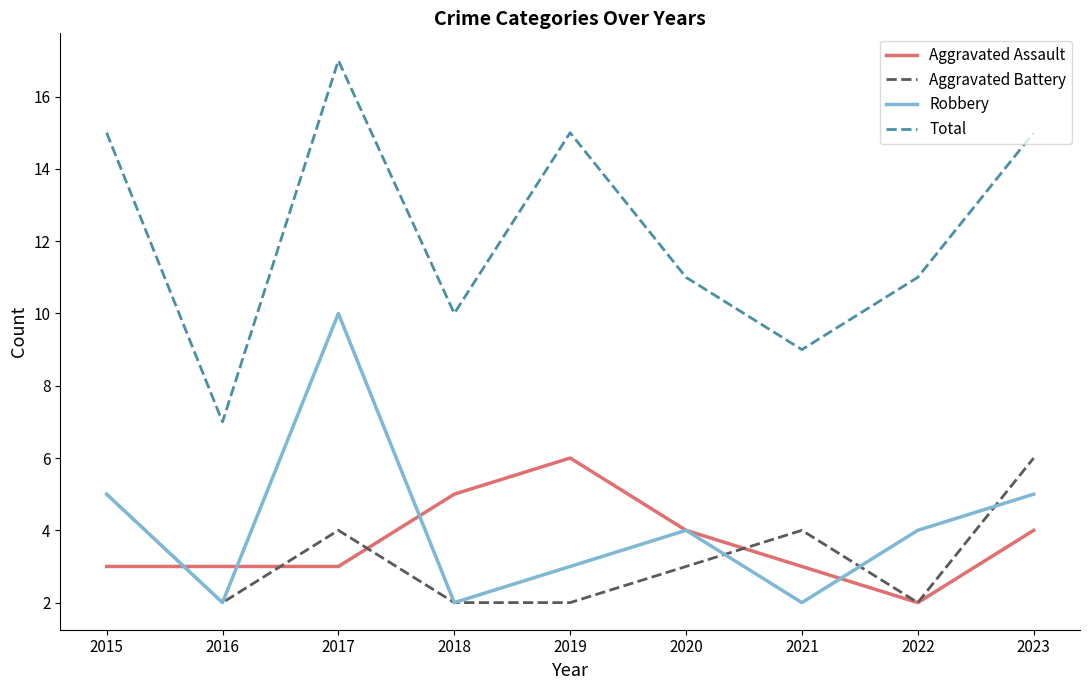

Reading right to left, what are all the values shown in this chart?

Aggravated Assault: 2023=4	2022=2	2021=3	2020=4	2019=6	2018=5	2017=3	2016=3	2015=3
Aggravated Battery: 2023=6	2022=2	2021=4	2020=3	2019=2	2018=2	2017=4	2016=2	2015=5
Robbery: 2023=5	2022=4	2021=2	2020=4	2019=3	2018=2	2017=10	2016=2	2015=5
Total: 2023=15	2022=11	2021=9	2020=11	2019=15	2018=10	2017=17	2016=7	2015=15